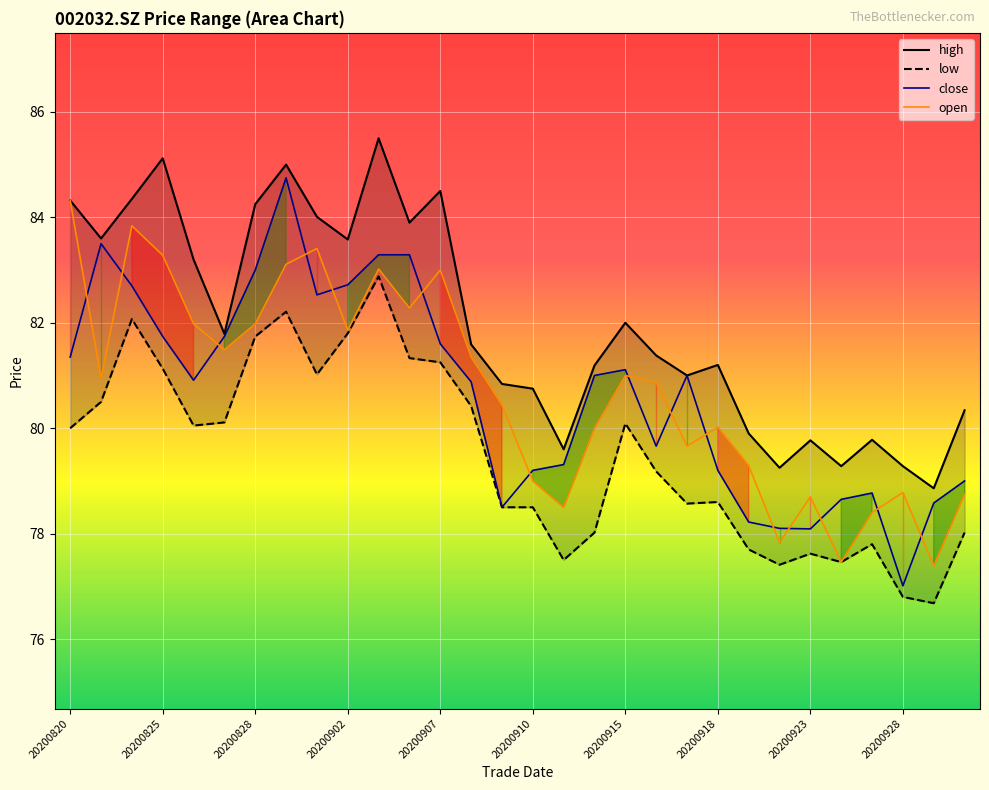

True or false: open and high intersect in this chart.

False